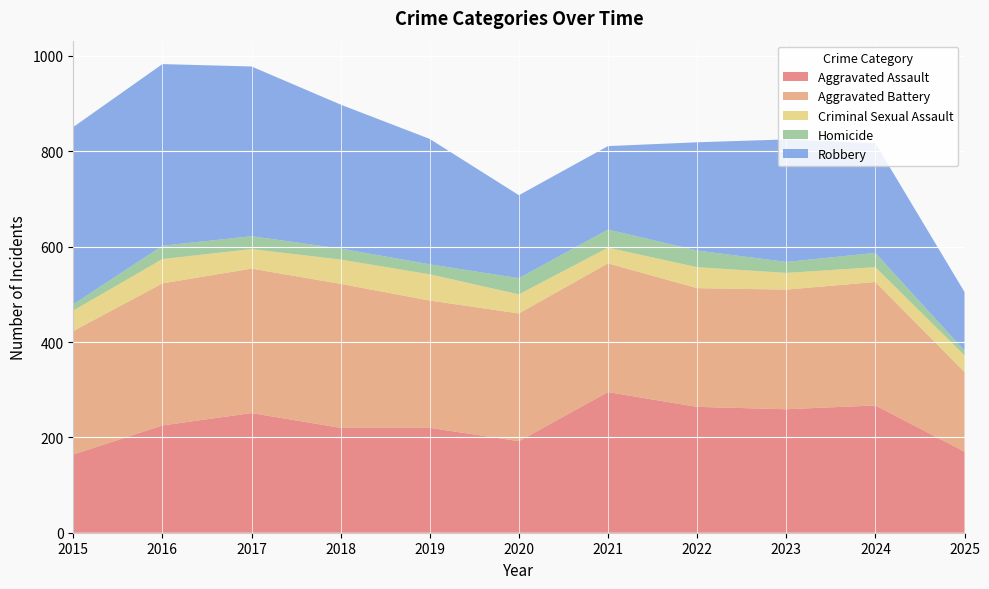

Reading right to left, what are all the values shown in this chart?

Aggravated Assault: 2025=170	2024=267	2023=259	2022=264	2021=295	2020=192	2019=220	2018=220	2017=251	2016=225	2015=164
Aggravated Battery: 2025=167	2024=259	2023=251	2022=249	2021=270	2020=268	2019=267	2018=302	2017=303	2016=298	2015=259
Criminal Sexual Assault: 2025=35	2024=31	2023=35	2022=44	2021=33	2020=40	2019=55	2018=51	2017=41	2016=51	2015=43
Homicide: 2025=10	2024=30	2023=23	2022=35	2021=38	2020=34	2019=21	2018=23	2017=27	2016=28	2015=13
Robbery: 2025=123	2024=230	2023=257	2022=227	2021=175	2020=174	2019=263	2018=302	2017=356	2016=381	2015=372